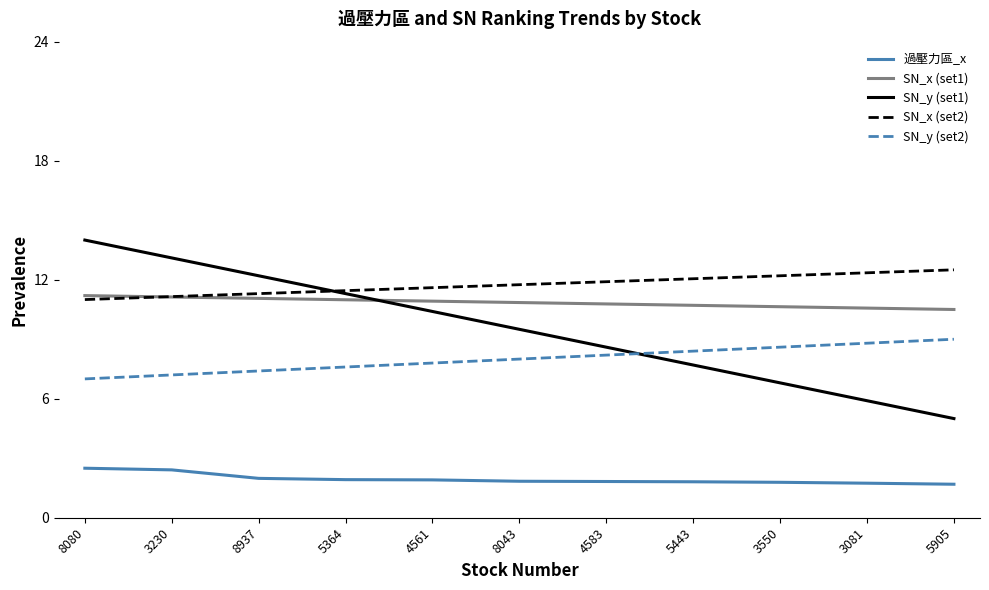

What is the difference between the highest and lowest values at 3550?

10.4